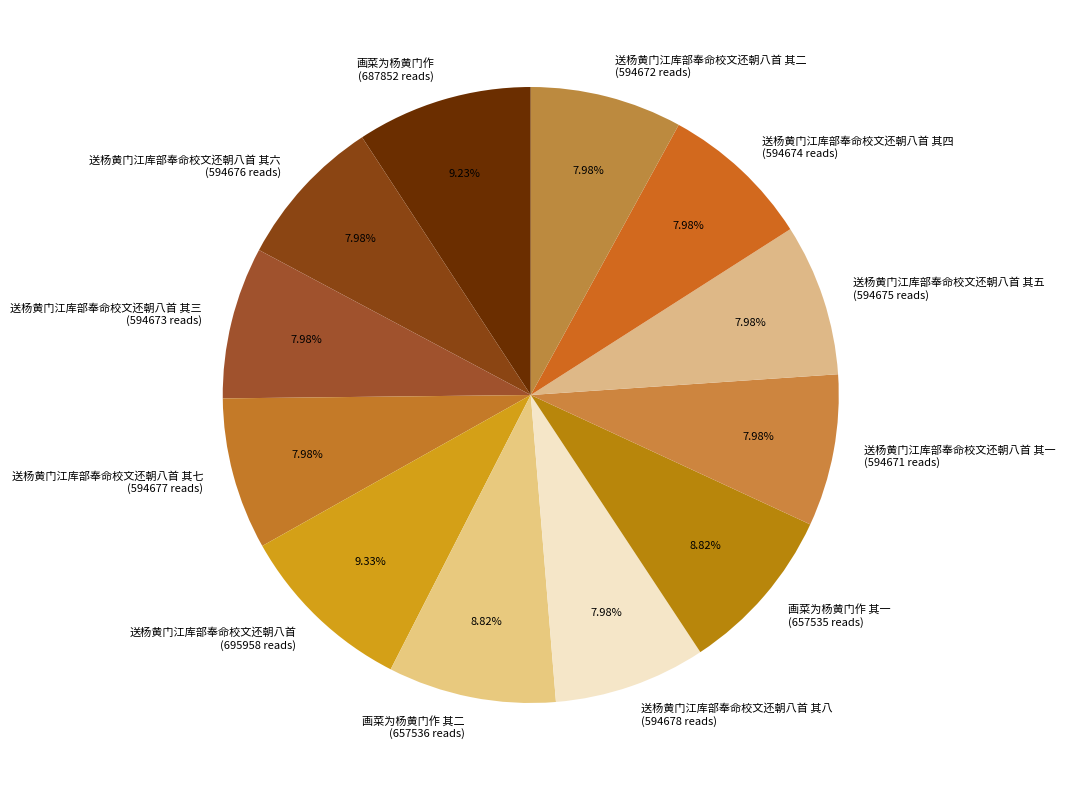

Does 画菜为杨黄门作 其二 (657536 reads) account for over 50% of the chart?

No